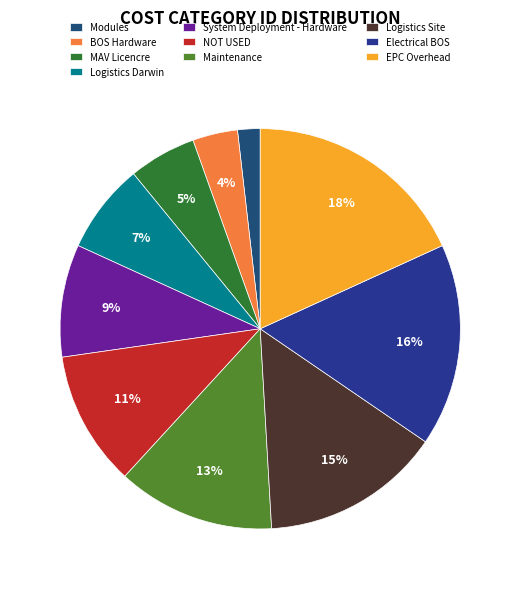

What percentage is the BOS Hardware slice, to the nearest percent?

4%